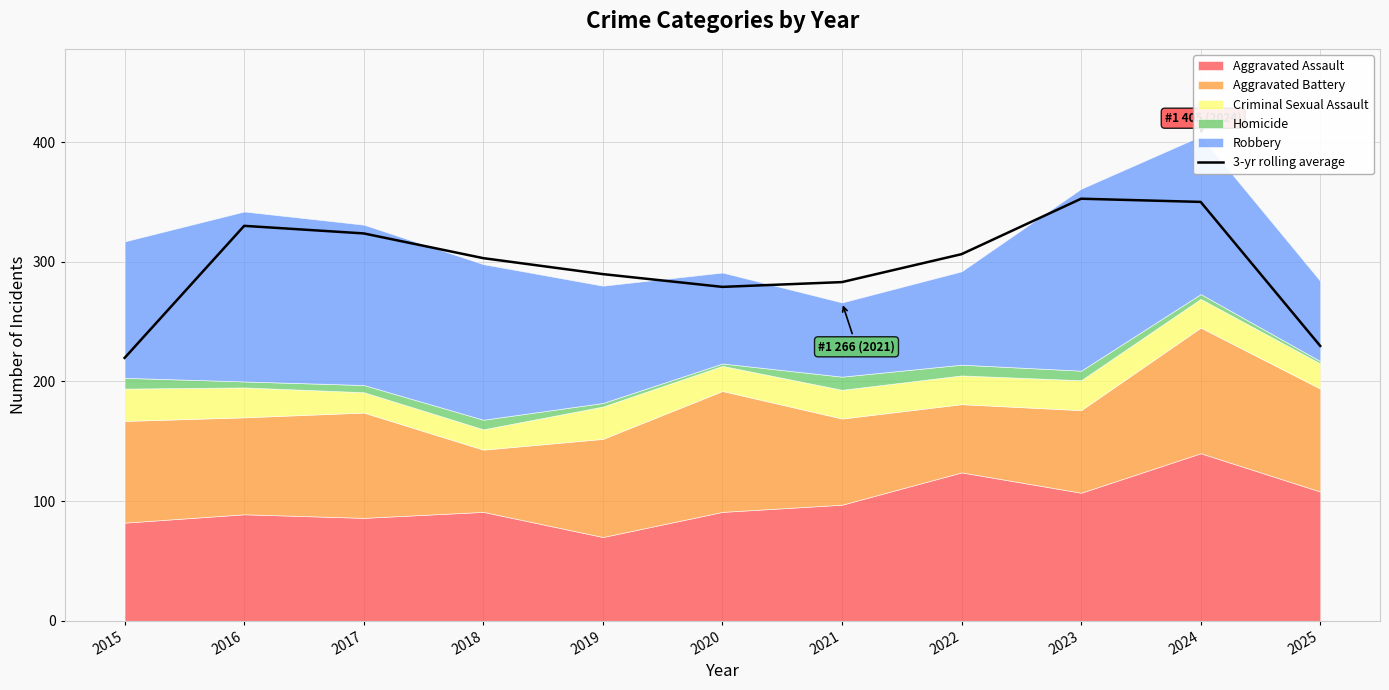

How many interior local valleys (lower than both neighbors) does the data have?

1